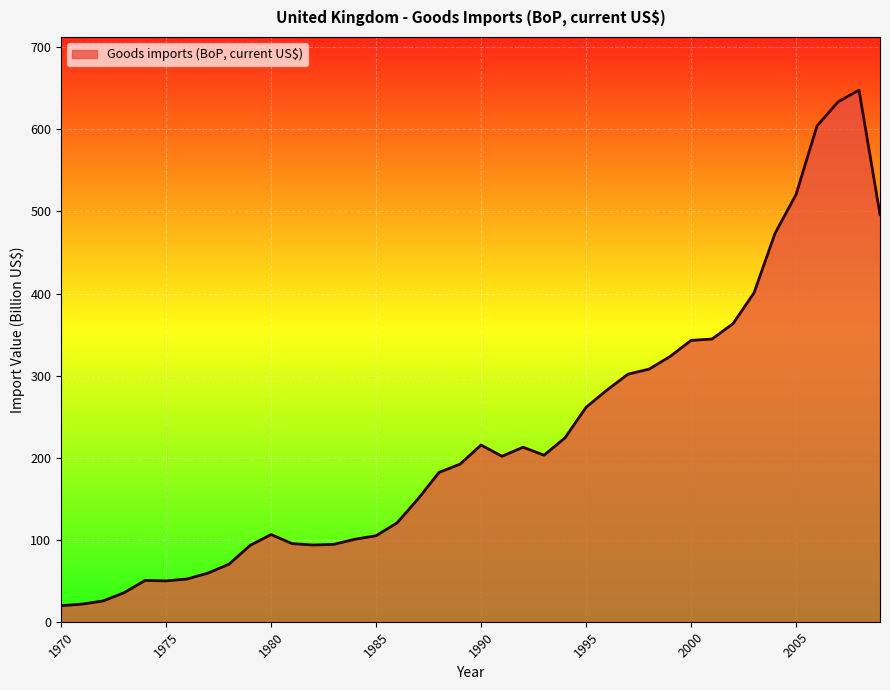

True or false: there are more than 1 points higher than both neighbors.

True